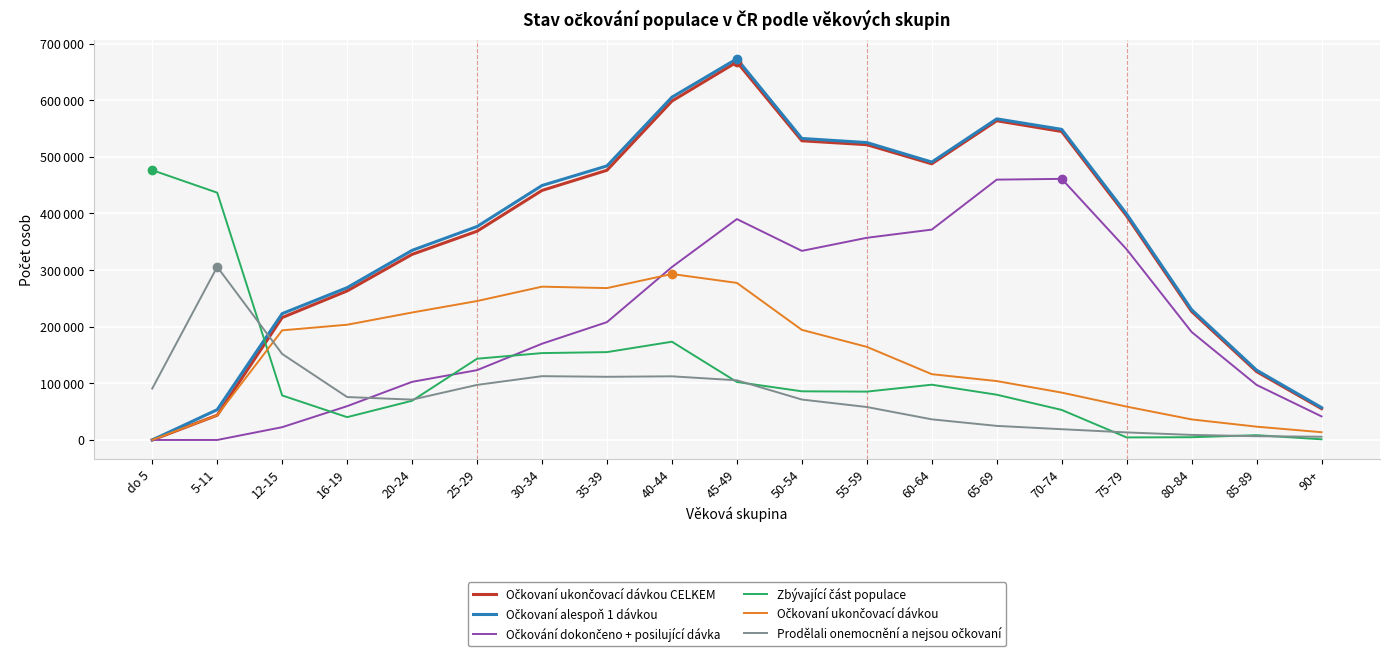

Is this an area chart (filled region under the line)?

No